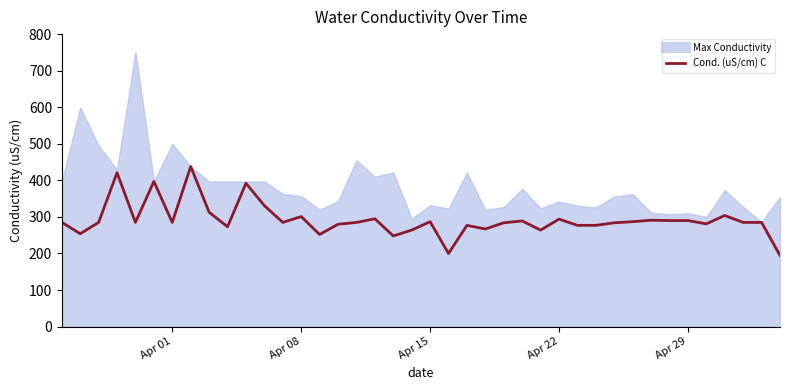

What is the sum of the values at Apr 08 and Apr 15?

588.0